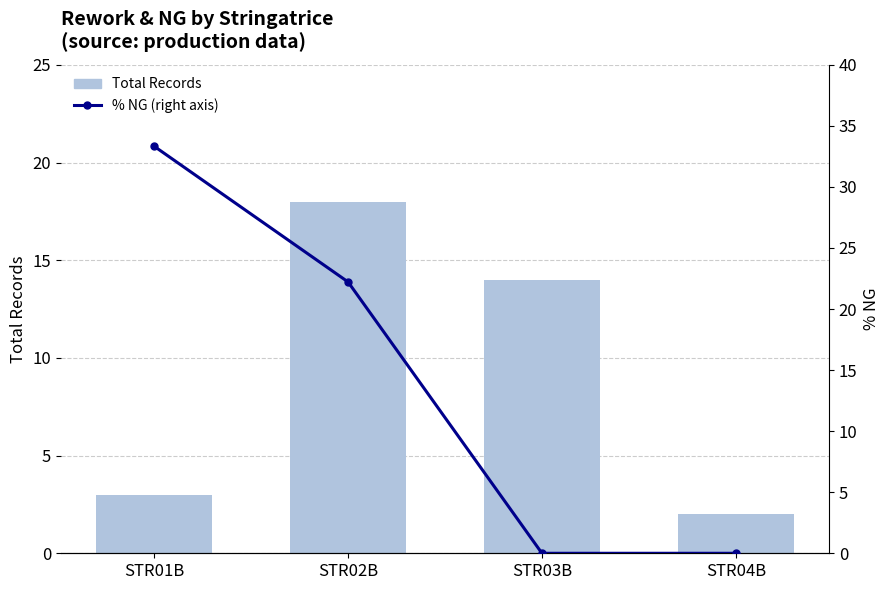

What is the difference between the maximum and minimum values in the % NG (right axis) series?

33.3